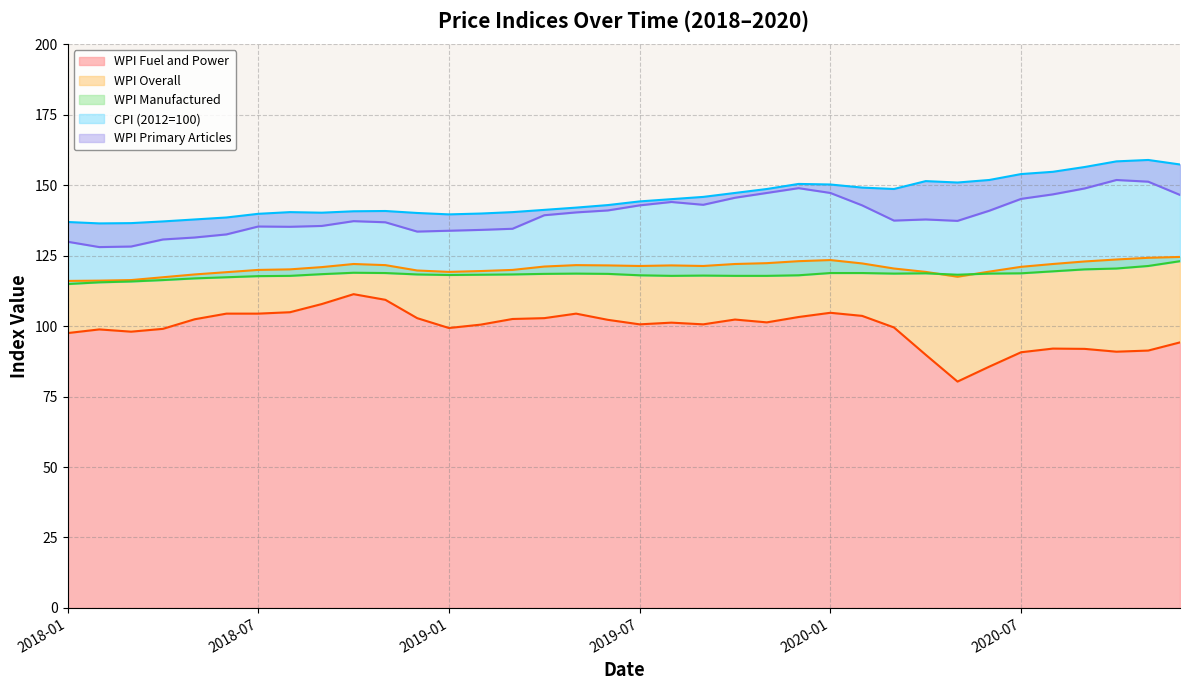

What is the maximum value for WPI Fuel and Power?

111.3